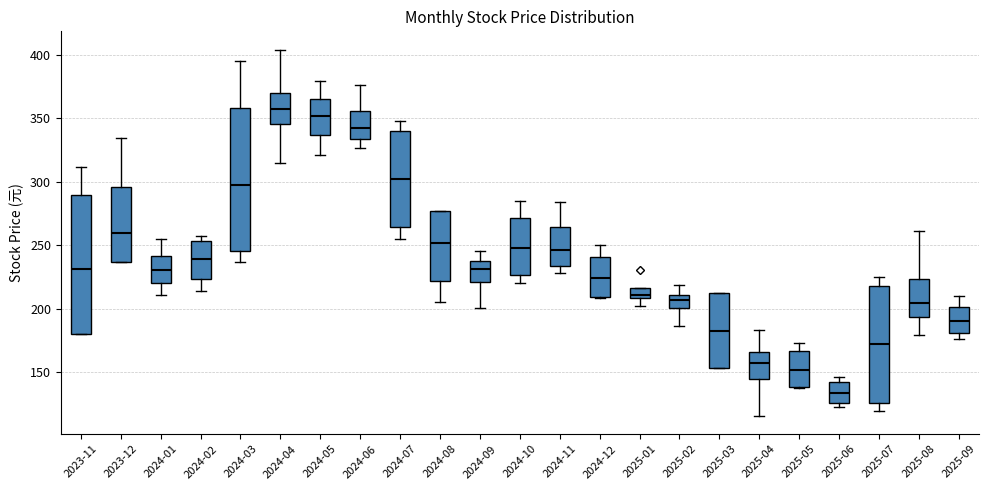

Reading left to right, transcribe this box plot: for each box, give where its median line is, the range the box spans, and where its two whiskers end, as read against the y-axis. The values are not printed on the chart, so give them approximately, as read against the axis.

2023-11: median 230, box 180 to 290, whiskers 180 to 310
2023-12: median 260, box 235 to 295, whiskers 235 to 335
2024-01: median 230, box 220 to 240, whiskers 210 to 255
2024-02: median 240, box 225 to 255, whiskers 215 to 255 (just above the box's upper edge)
2024-03: median 295, box 245 to 360, whiskers 235 to 395
2024-04: median 355, box 345 to 370, whiskers 315 to 405
2024-05: median 350, box 335 to 365, whiskers 320 to 380
2024-06: median 345, box 335 to 355, whiskers 325 to 375
2024-07: median 300, box 265 to 340, whiskers 255 to 350
2024-08: median 250, box 220 to 275, whiskers 205 to 275
2024-09: median 230, box 220 to 235, whiskers 200 to 245
2024-10: median 250, box 225 to 270, whiskers 220 to 285
2024-11: median 245, box 235 to 265, whiskers 230 to 285
2024-12: median 225, box 210 to 240, whiskers 210 to 250
2025-01: median 210 (just above the box's lower edge), box 210 to 215, whiskers 200 to 215
2025-02: median 205, box 200 to 210, whiskers 185 to 220
2025-03: median 185, box 155 to 210, whiskers 155 to 210
2025-04: median 155, box 145 to 165, whiskers 115 to 185
2025-05: median 150, box 140 to 165, whiskers 140 to 175
2025-06: median 135, box 125 to 140, whiskers 125 (just below the box's lower edge) to 145
2025-07: median 170, box 125 to 220, whiskers 120 to 225
2025-08: median 205, box 195 to 225, whiskers 180 to 260
2025-09: median 190, box 180 to 200, whiskers 175 to 210